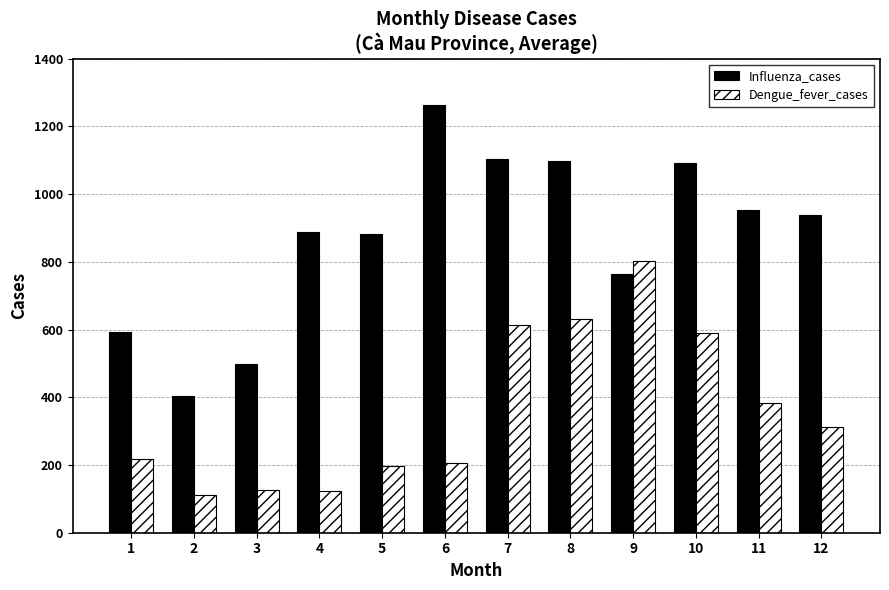

The Dengue_fever_cases series shows 311 at 12. True or false?

True